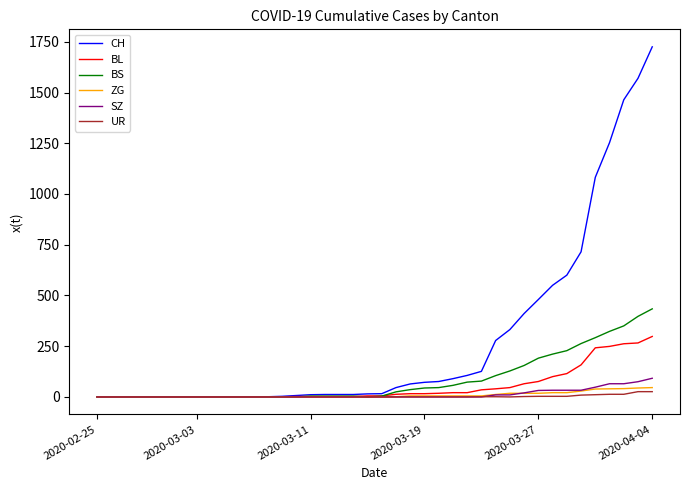

Which series has the largest range (max minus min)?

CH